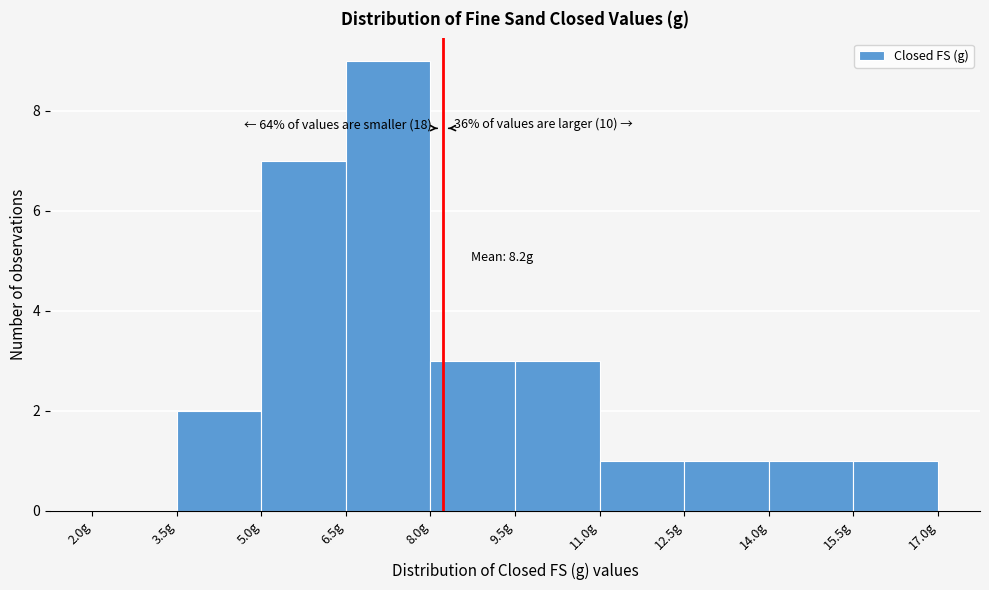

Which range on the x-axis has the tallest bar?

6.5 to 8.0